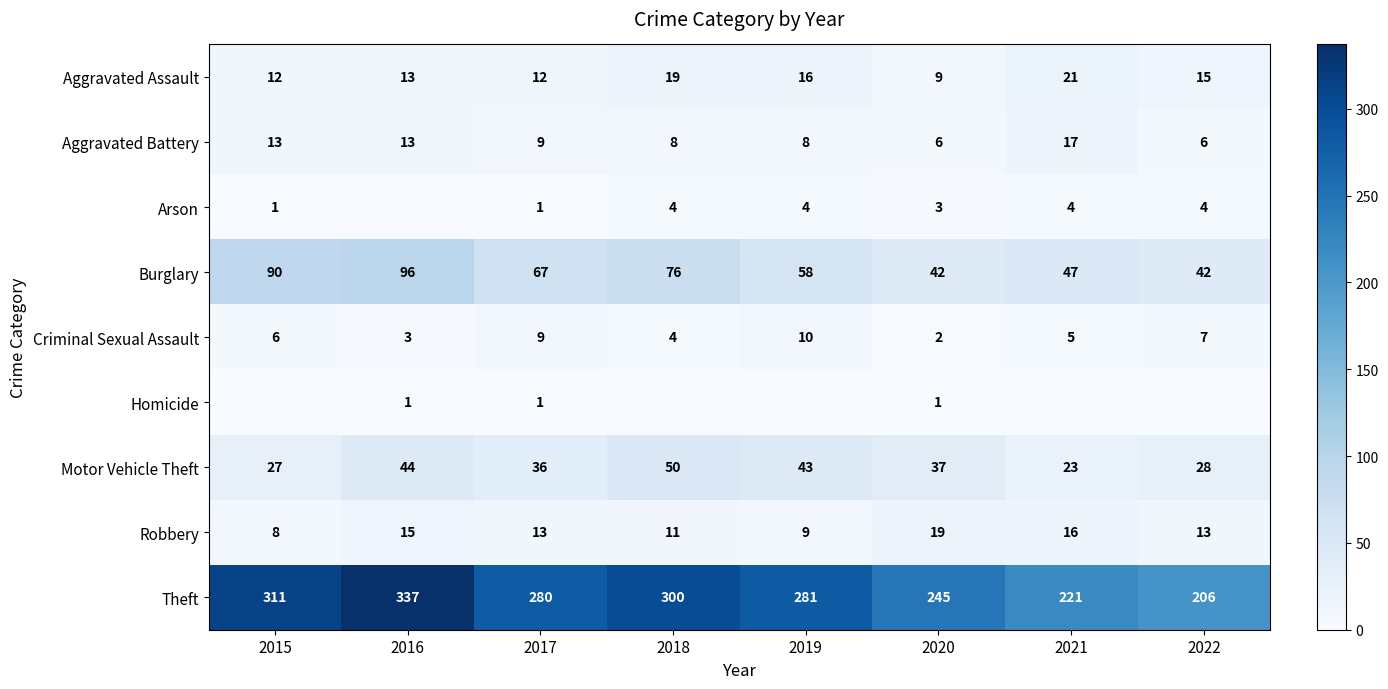

What is the approximate value of Motor Vehicle Theft at 2021, to the nearest 10?

20